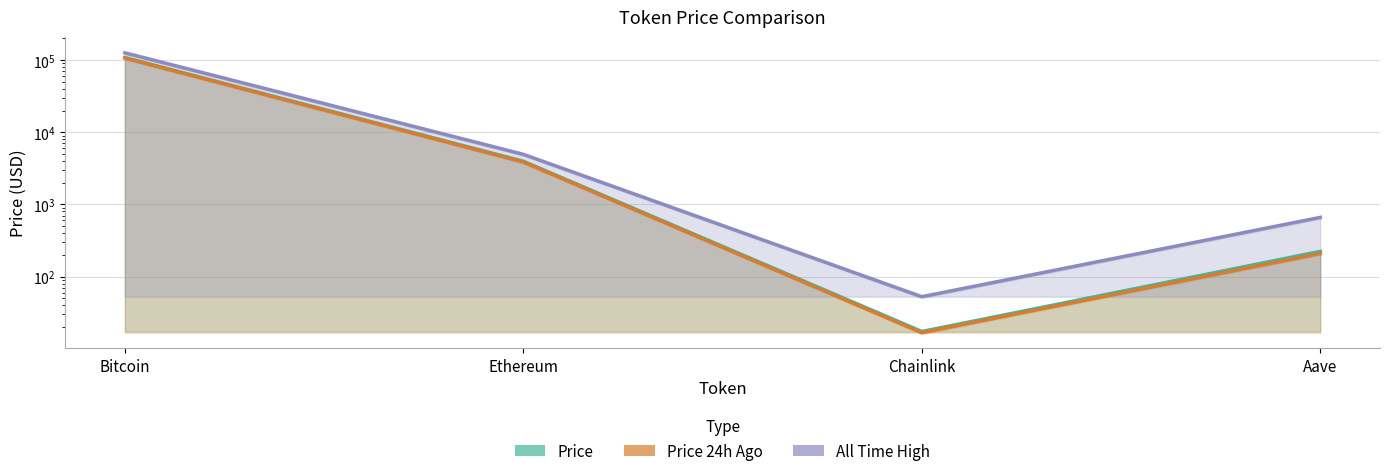

True or false: All Time High and Price 24h Ago cross at least once.

False